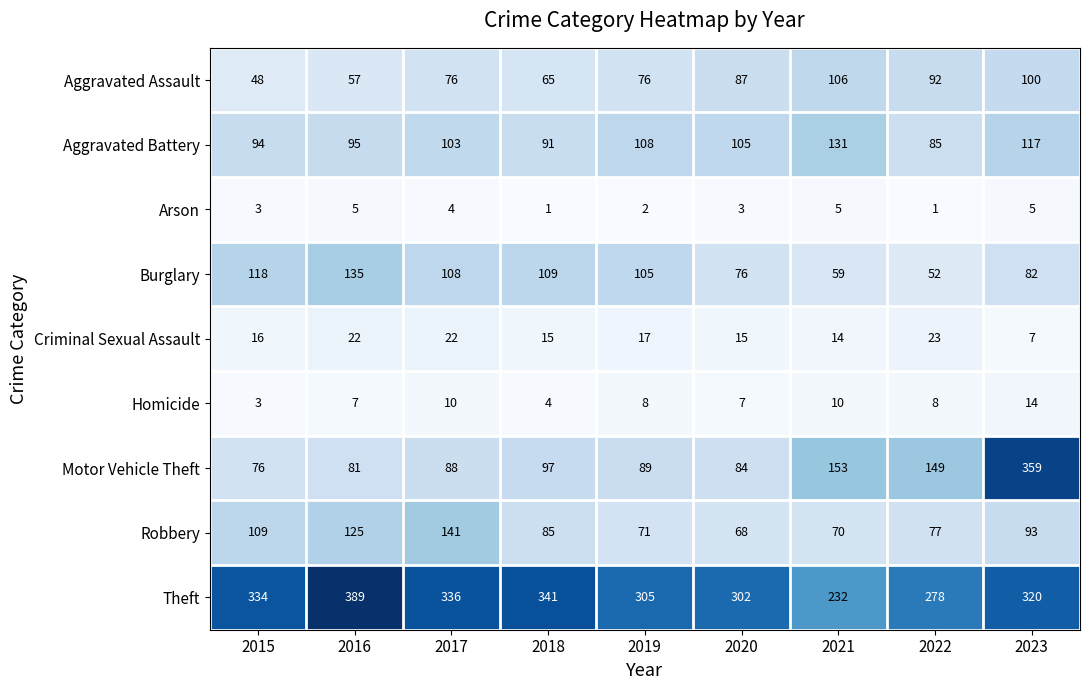

Which series changed the most between 2022 and 2023?

Motor Vehicle Theft